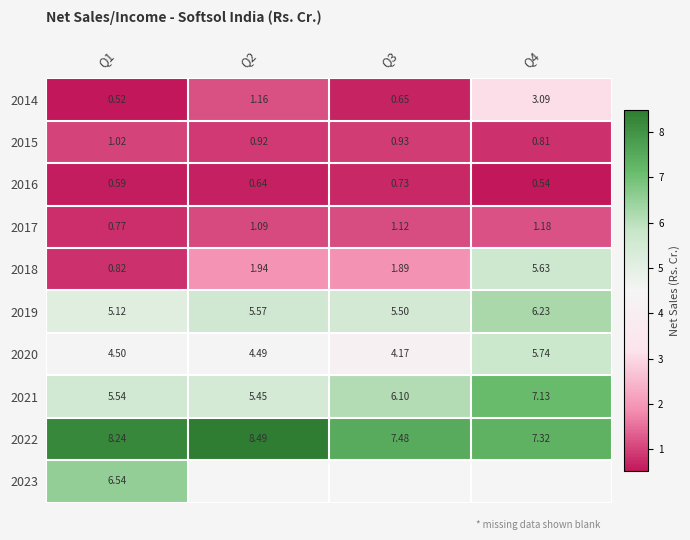

The 2014 series shows 0.3 at Q2. True or false?

False